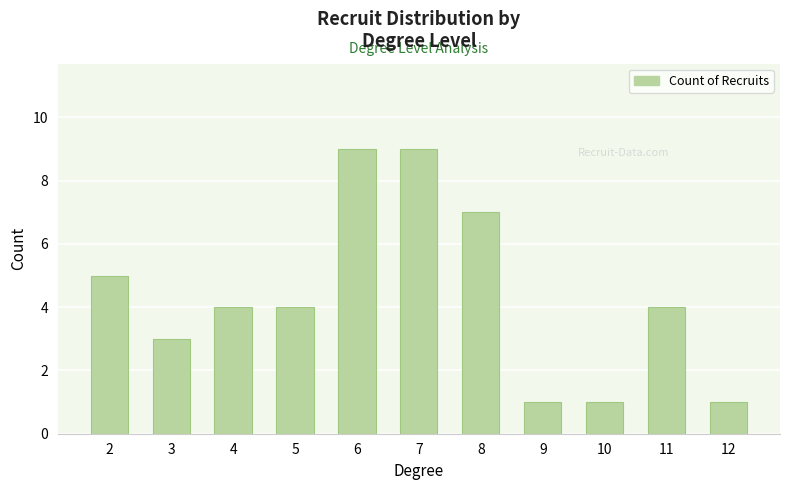

At which label does the data first exceed 4?

2